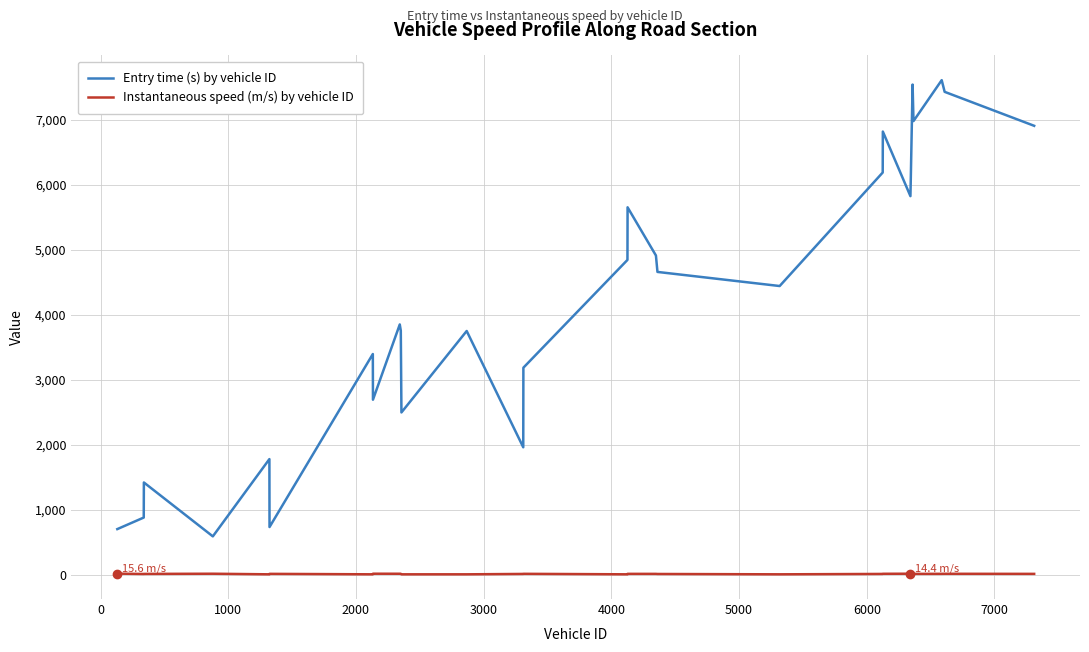

Rank the series by their maximum value, from lowest to highest.

Instantaneous speed (m/s) by vehicle ID, Entry time (s) by vehicle ID